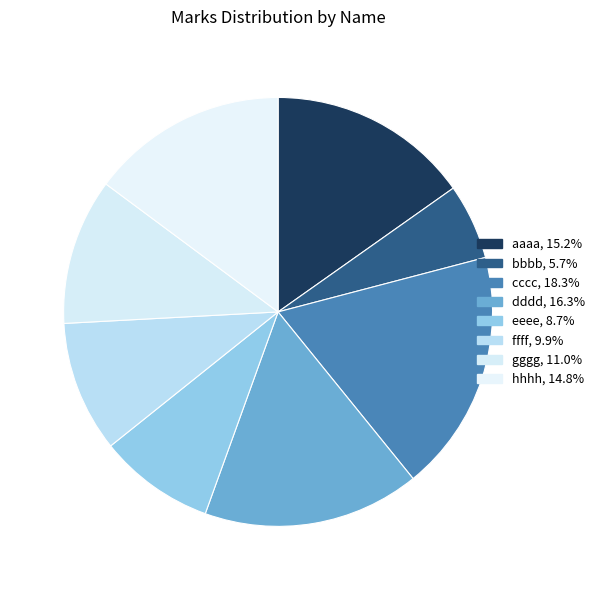

To the nearest percent, what percentage of the pie is aaaa?

15%